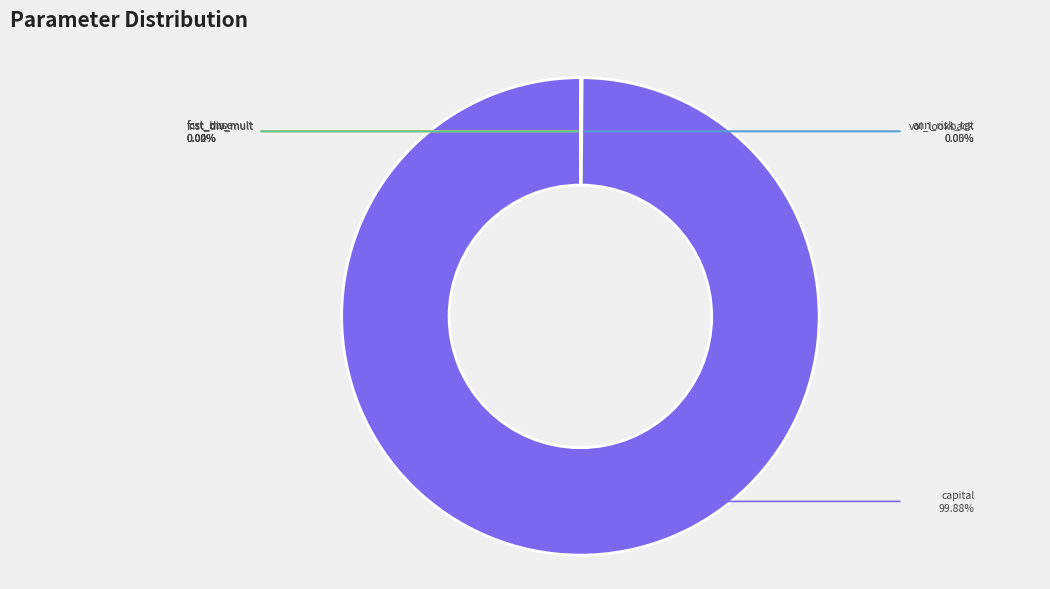

Rank the categories by value from lowest to highest.

annual_risk_target, forecast_diversification_multiplier, instrument_diversification_multiplier, forecast_base, forecast_max, volatility_lookback_window, capital